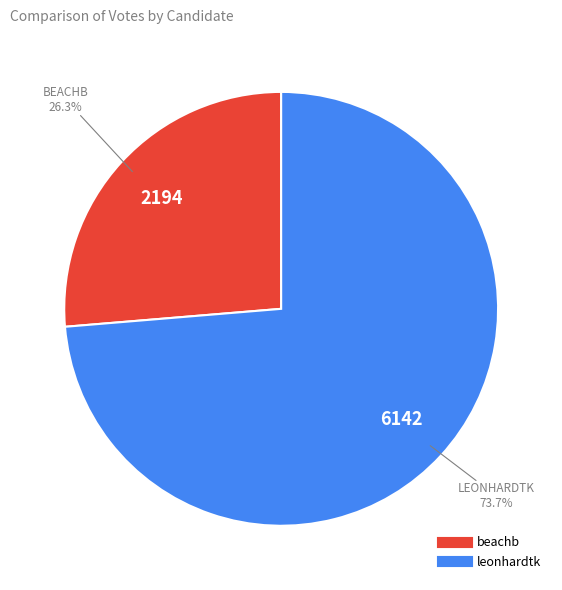

Which has a higher value, beachb or leonhardtk?

leonhardtk